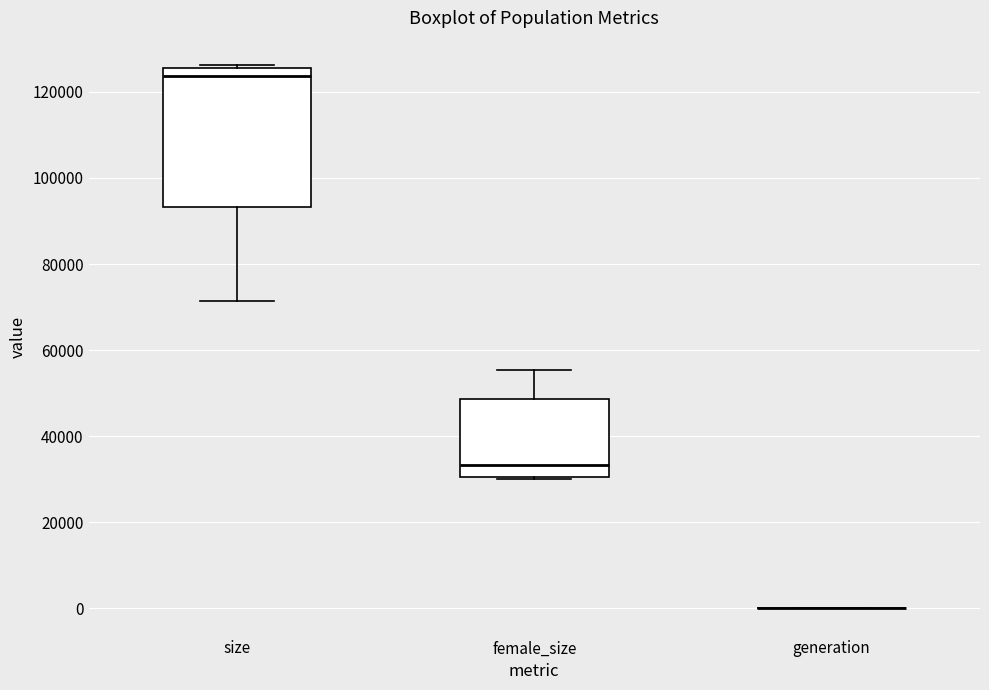

Which box is the tallest, from its lower edge to its upper edge?

size